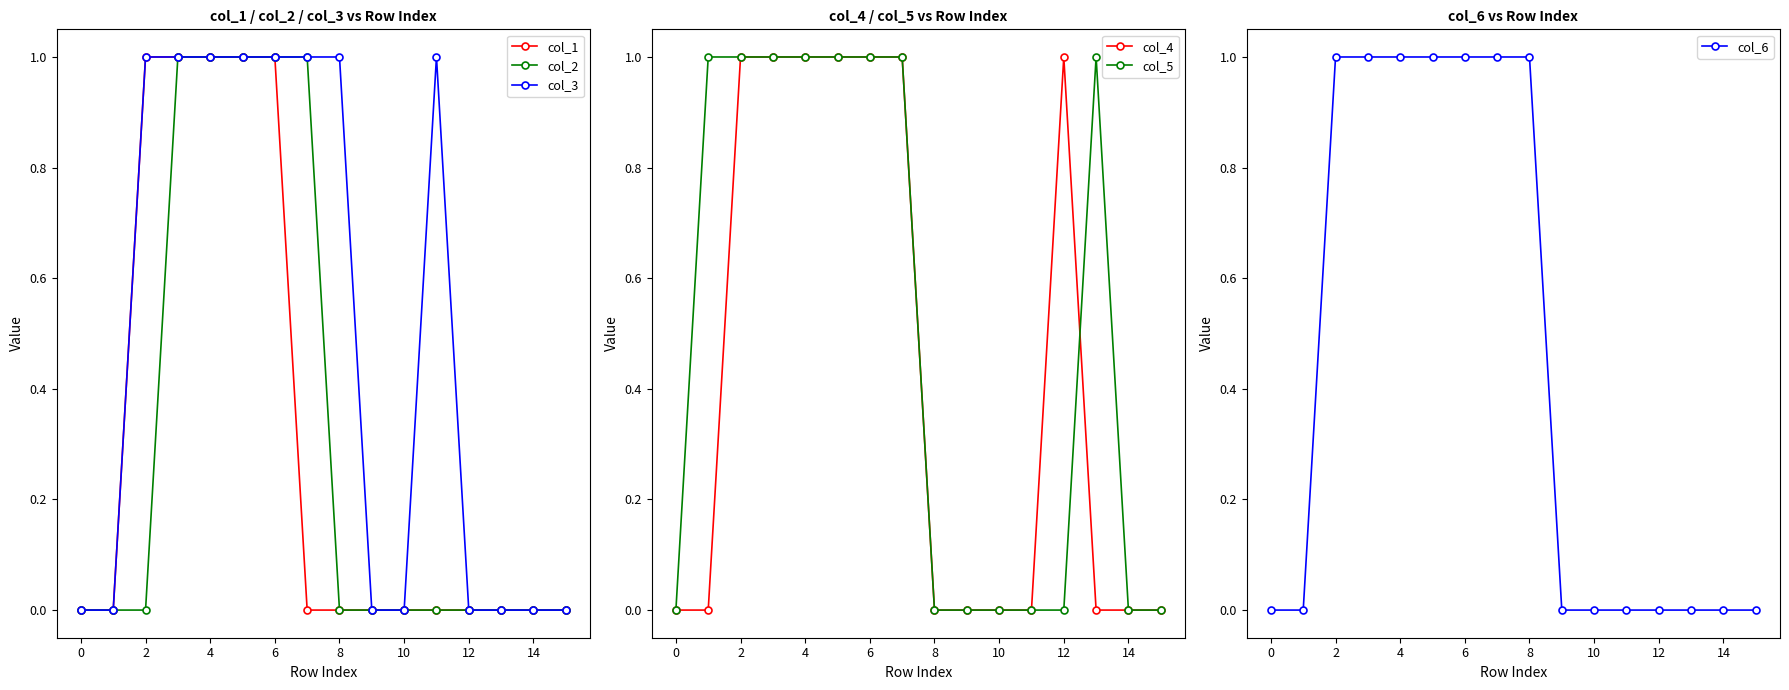

Which series has the largest total across all categories?

col_3